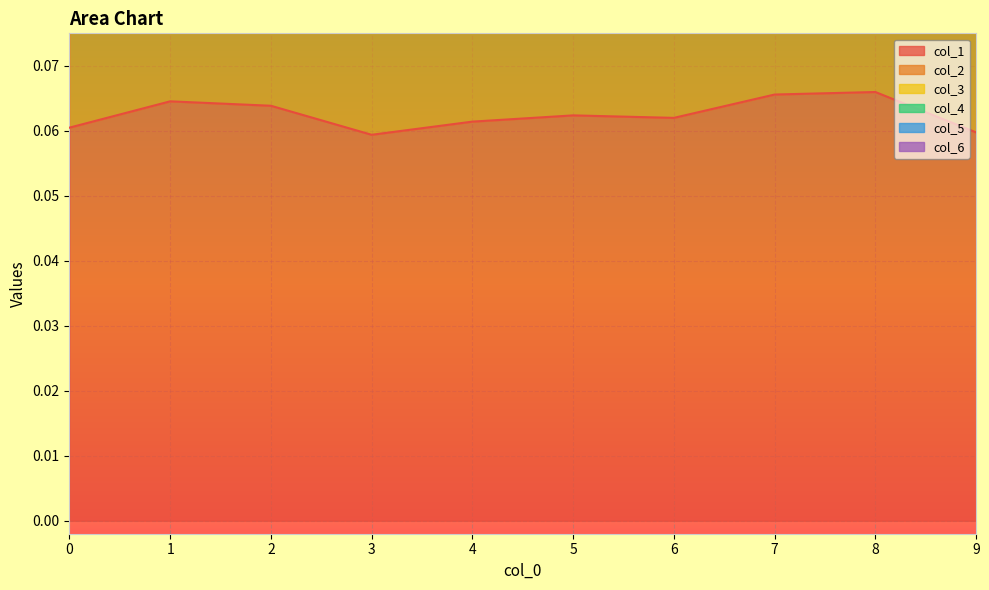

What is the highest value of the col_5 series?

0.2